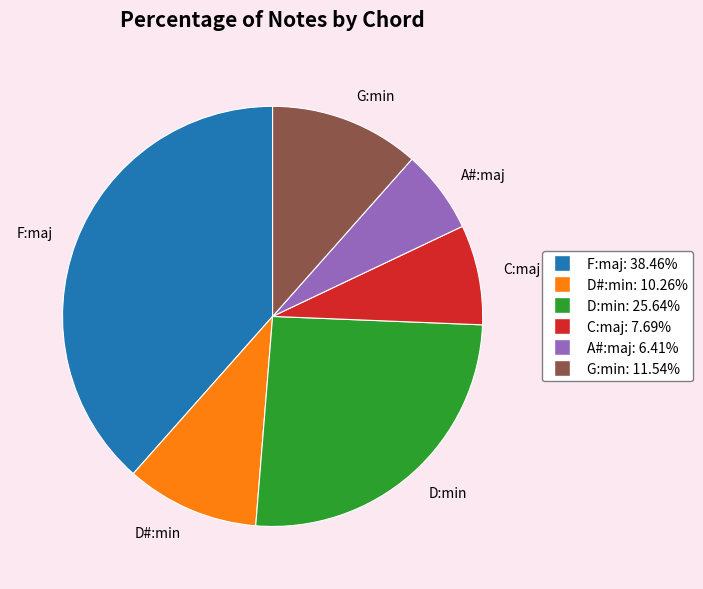

How many slices are in this pie chart?

6